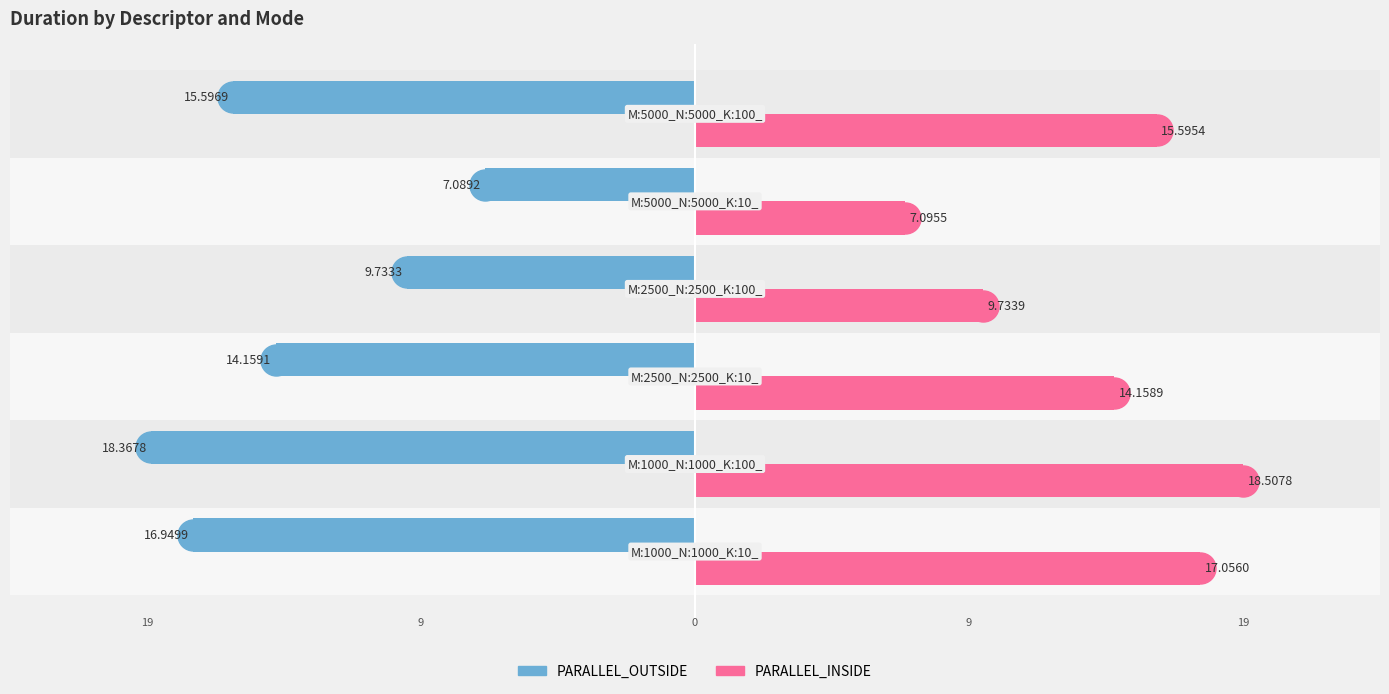

What is the greatest value displayed?

18.5